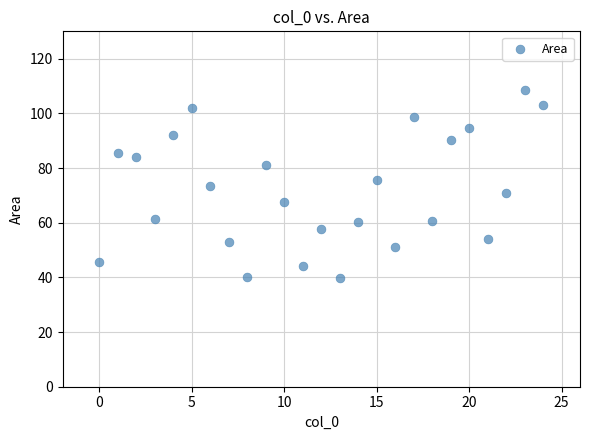

What is the range of Y values (max minus min)?

68.8